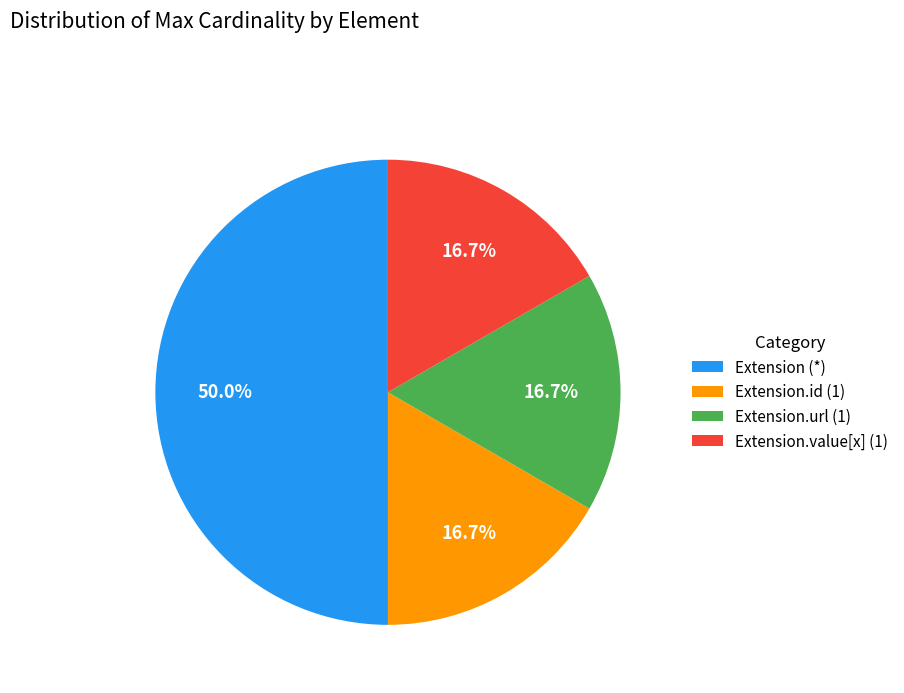

What portion of the pie excludes Extension (*)?

50.0%